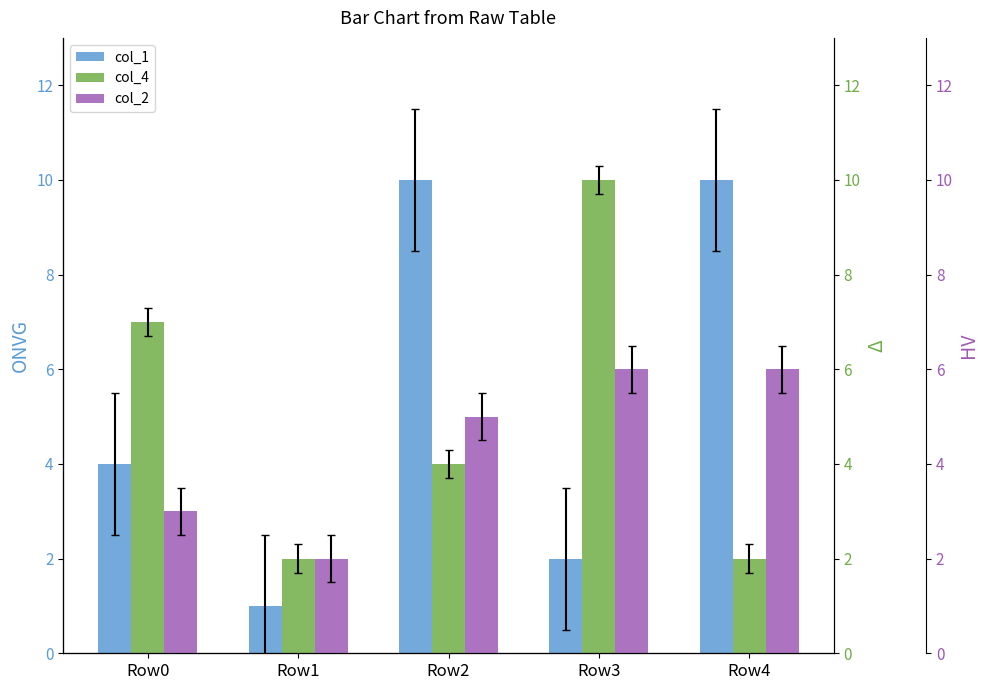

Where does the col_2 series first go above 5?

Row3